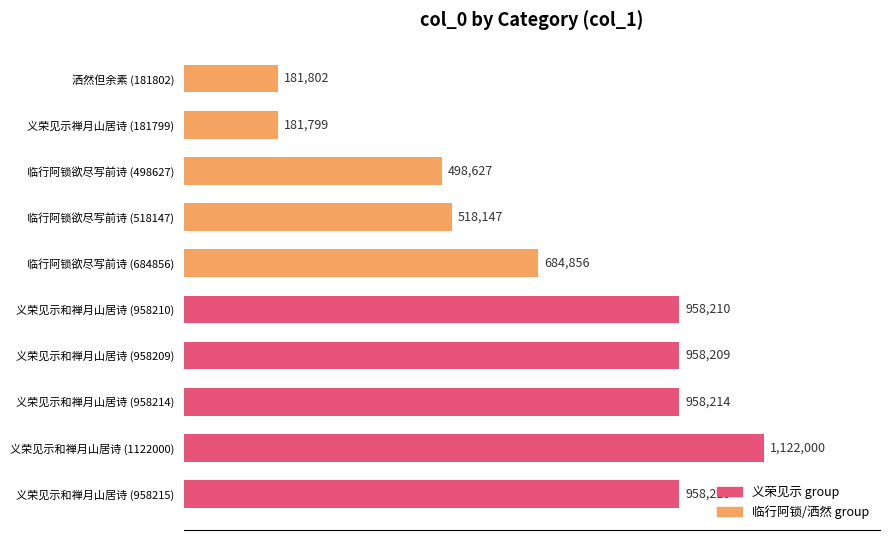

At which label is the value closest to 651899?

临行阿锁欲尽写前诗 (684856)